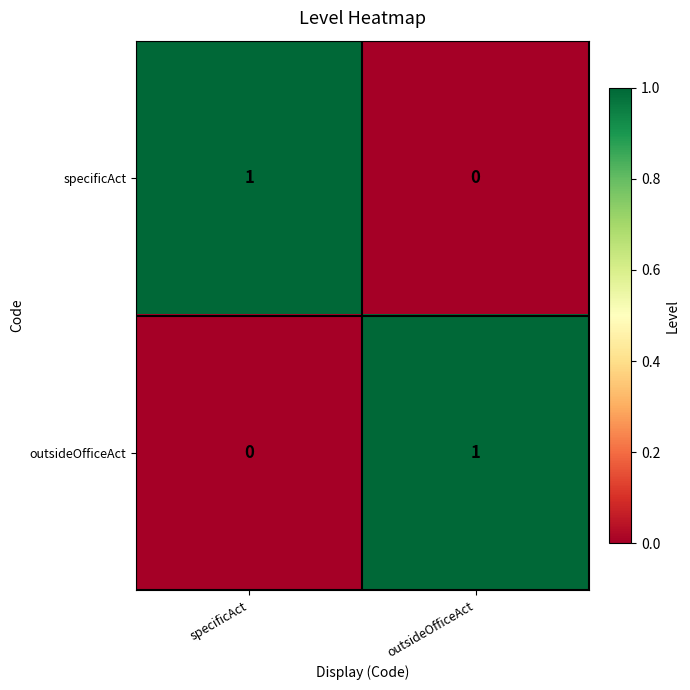

At which label is specificAct closest to 0?

outsideOfficeAct